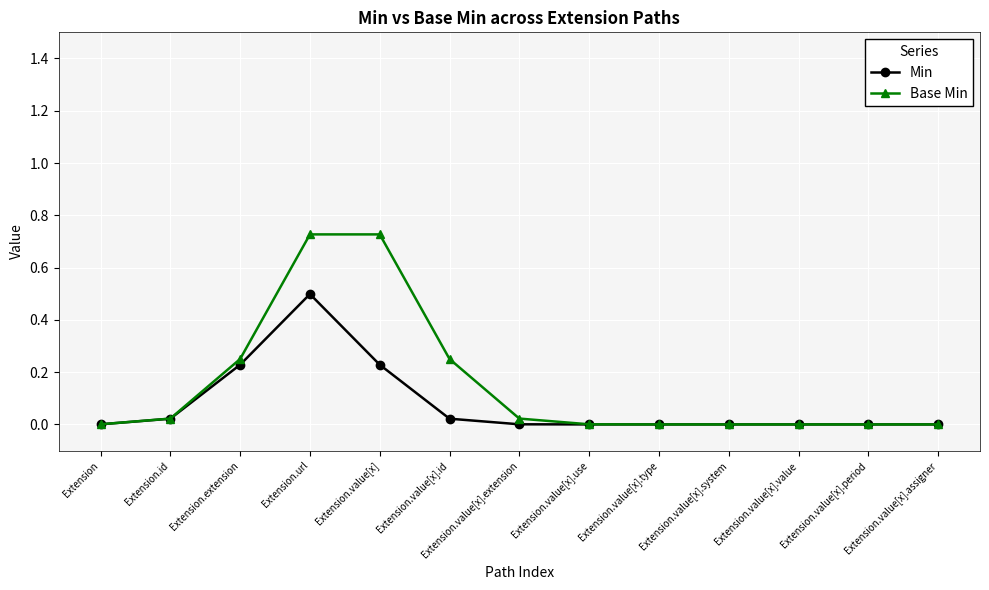

Does the chart display data point markers on the line(s)?

Yes